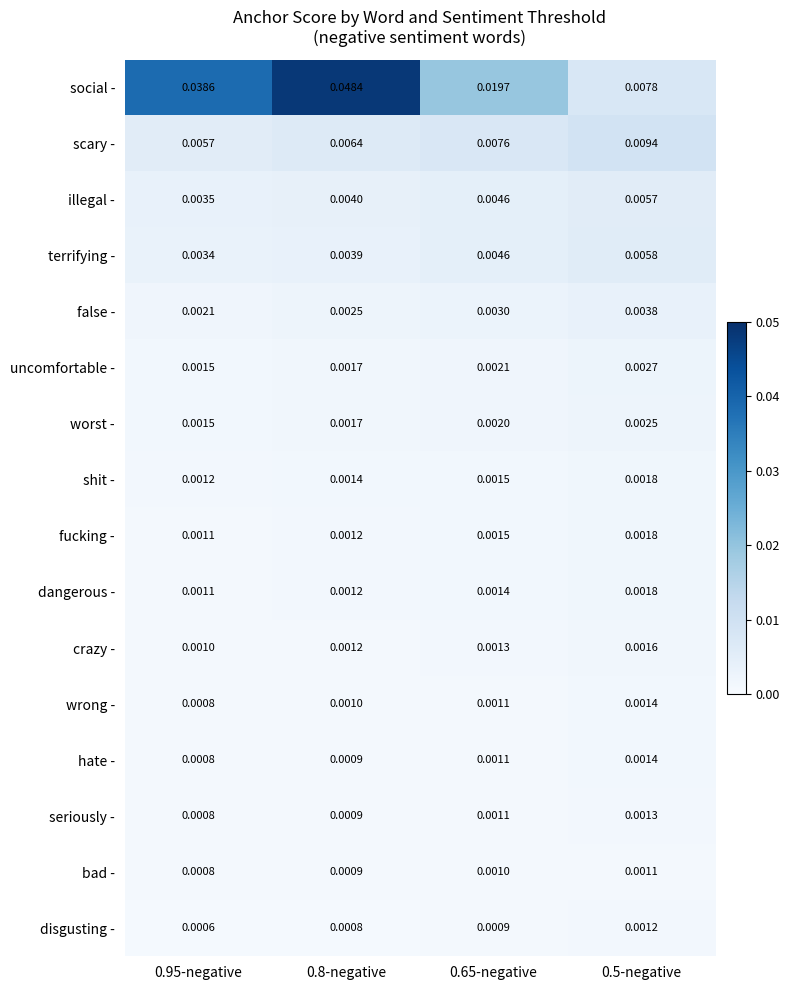

Which series has the largest range (max minus min)?

social -